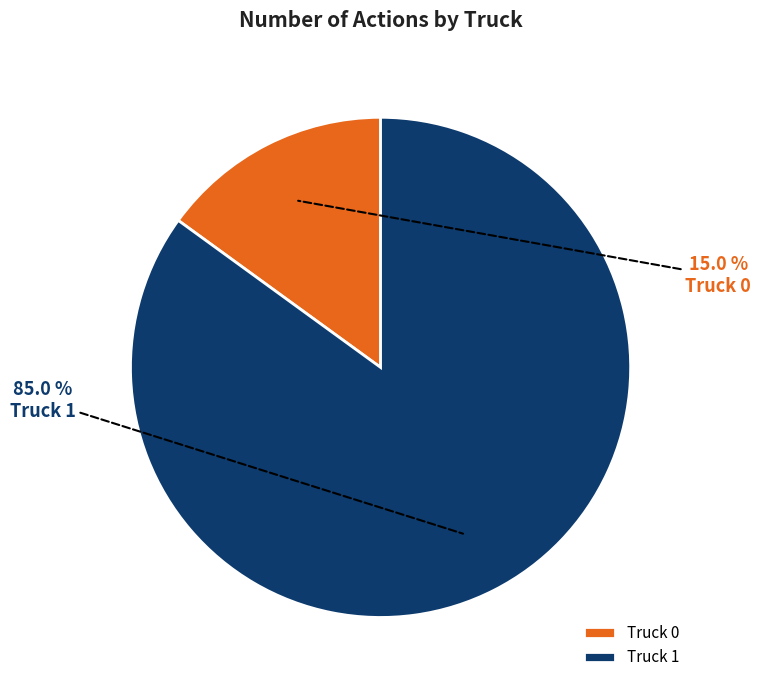

What is the ratio of the value at Truck 1 to the value at Truck 0?

5.7